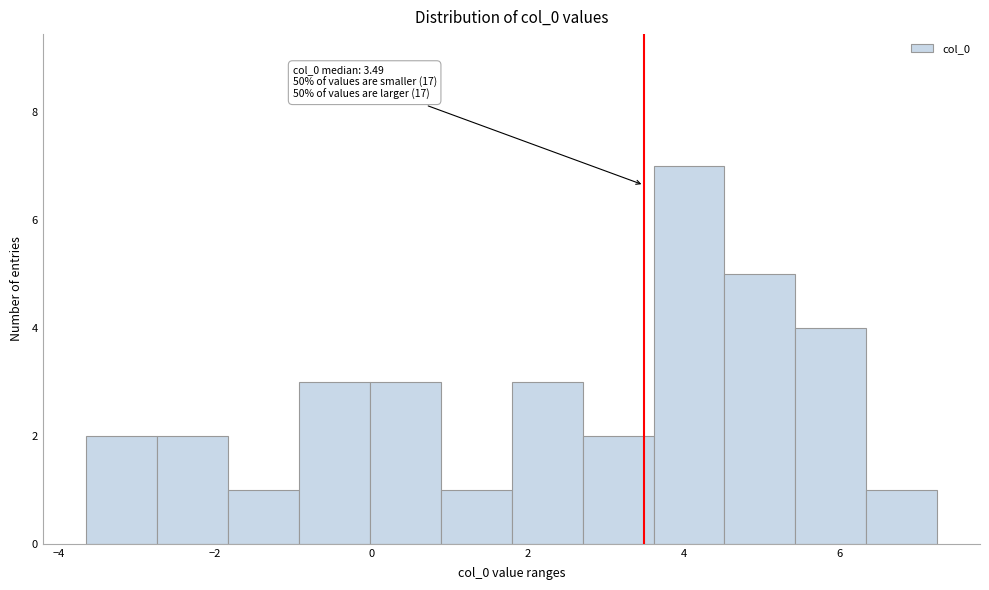

Over which range of the x-axis is the bar tallest?

3.6 to 4.6